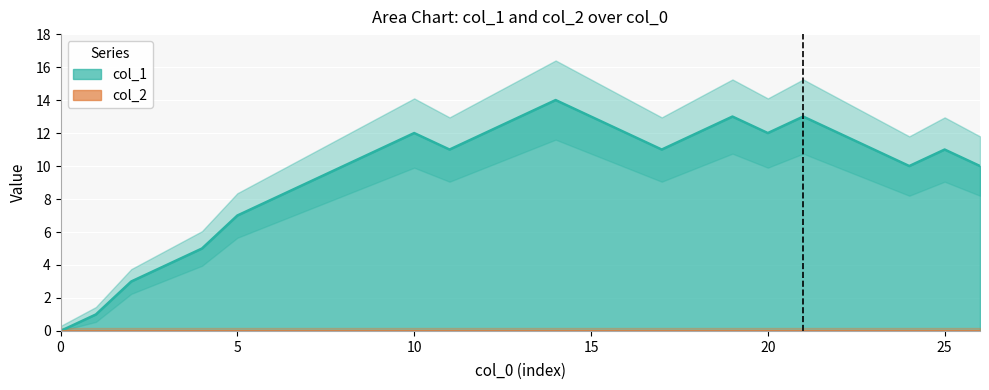

How many points are higher than both their immediate neighbors (excluding endpoints)?

5